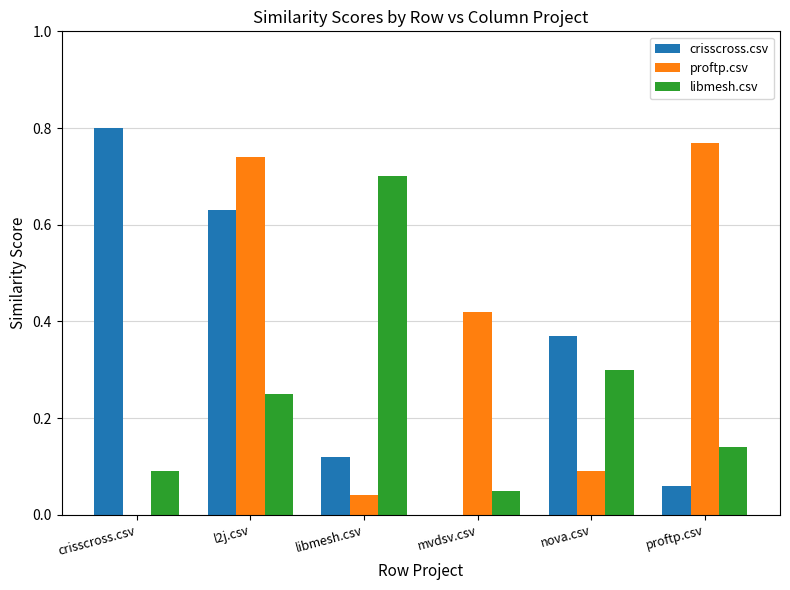

The value of proftp.csv at proftp.csv is 1.2. True or false?

False